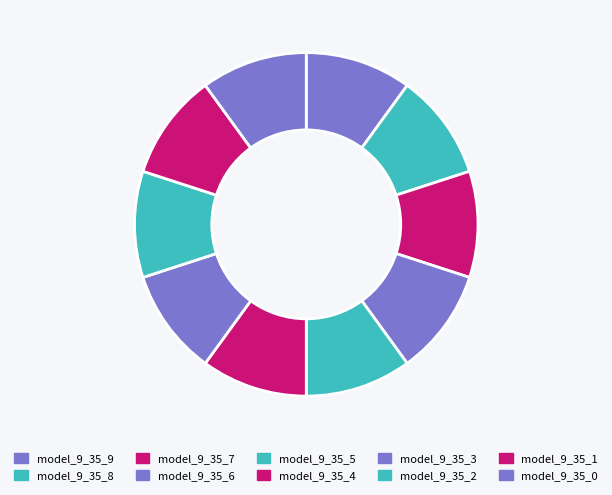

How many segments does this pie chart have?

10